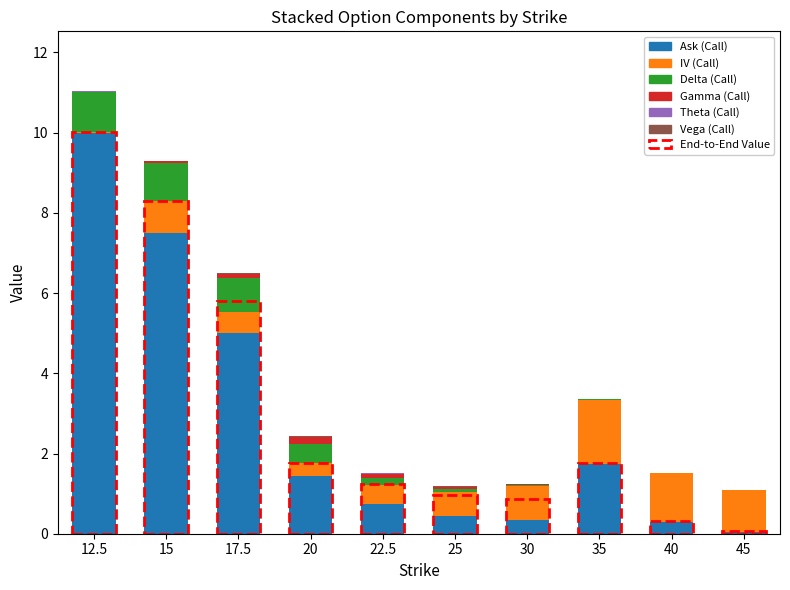

At which category is the sum across all series the highest?

12.5